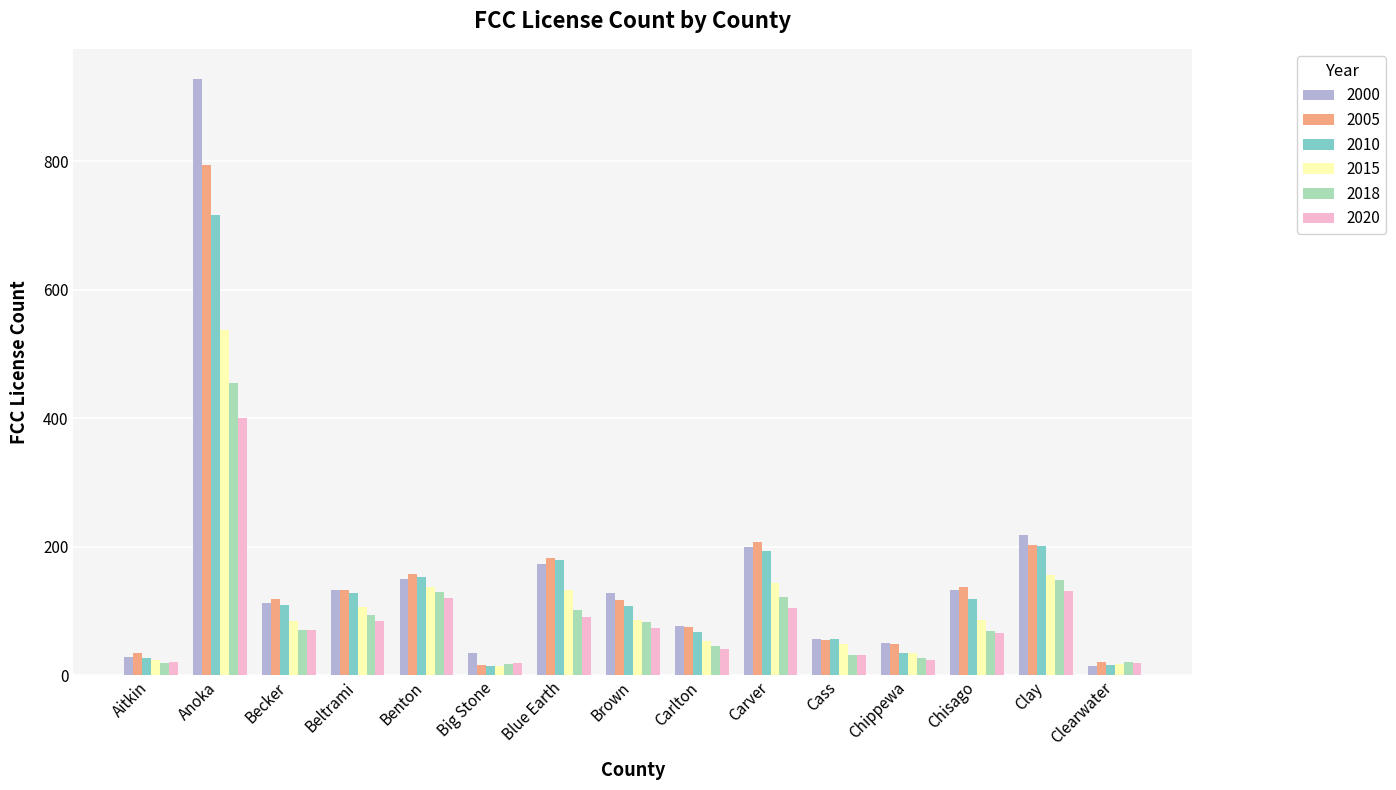

The 2010 series shows 180 at Blue Earth. True or false?

True